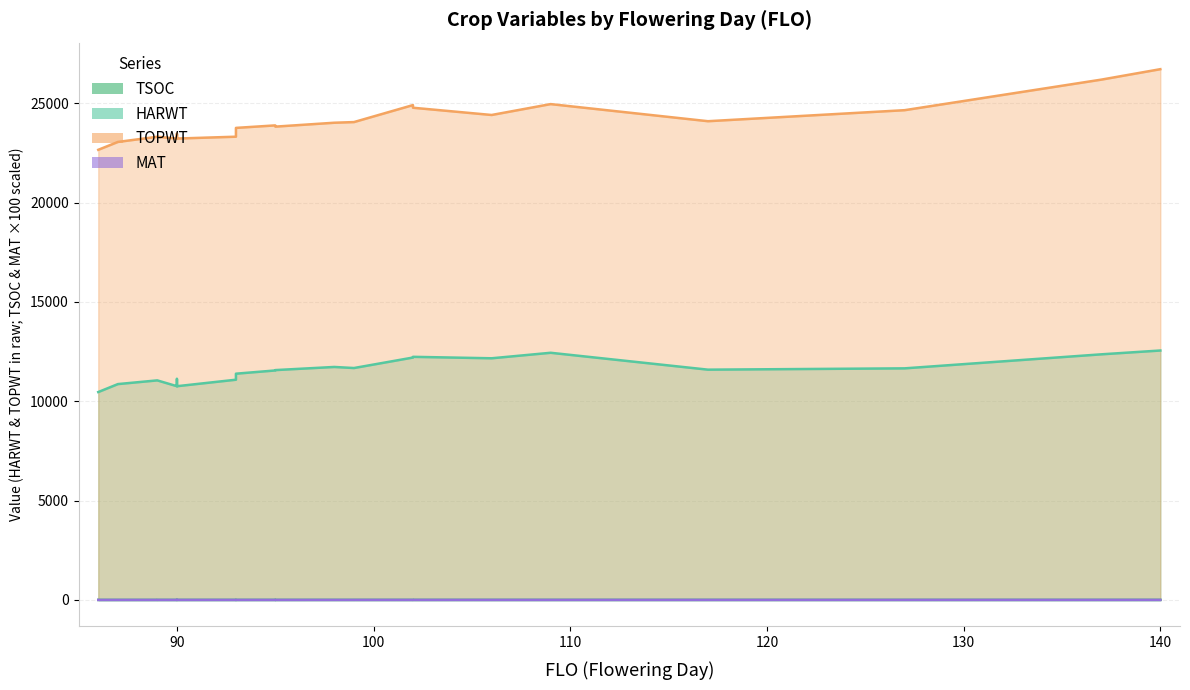

What is the sum of the HARWT values at 90 and 127?

22417.0